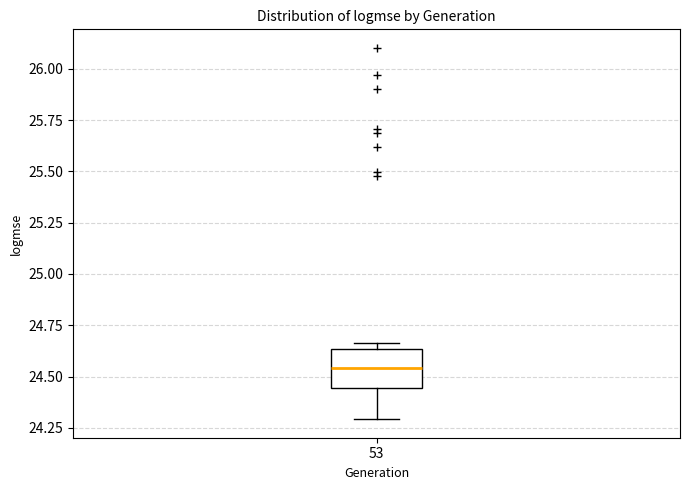

Where is the upper edge of the box at x = 53 on the y-axis? The values are not printed on the chart, so give them approximately, as read against the axis.

24.65